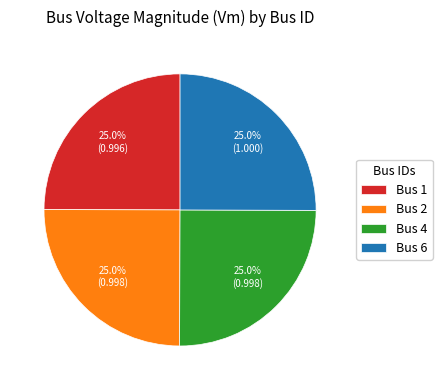

What is the ratio of the value at Bus 4 to the value at Bus 6?

1.0